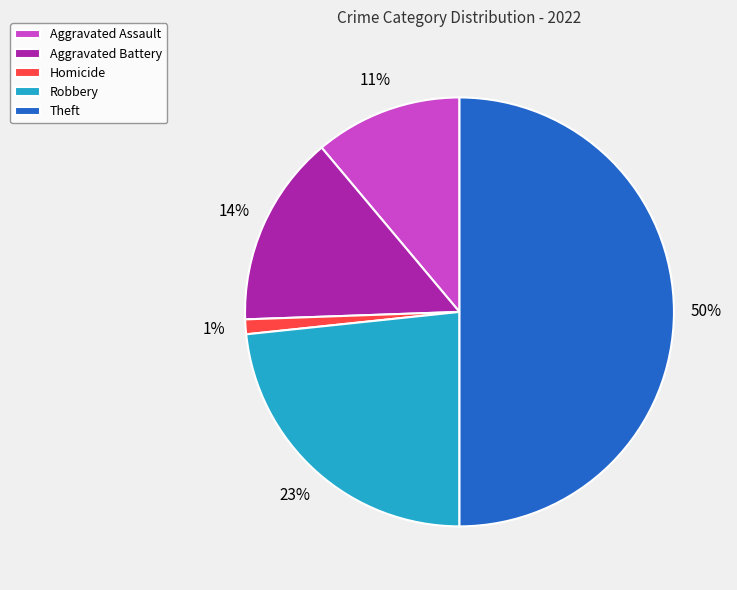

Count the number of slices in the pie.

5